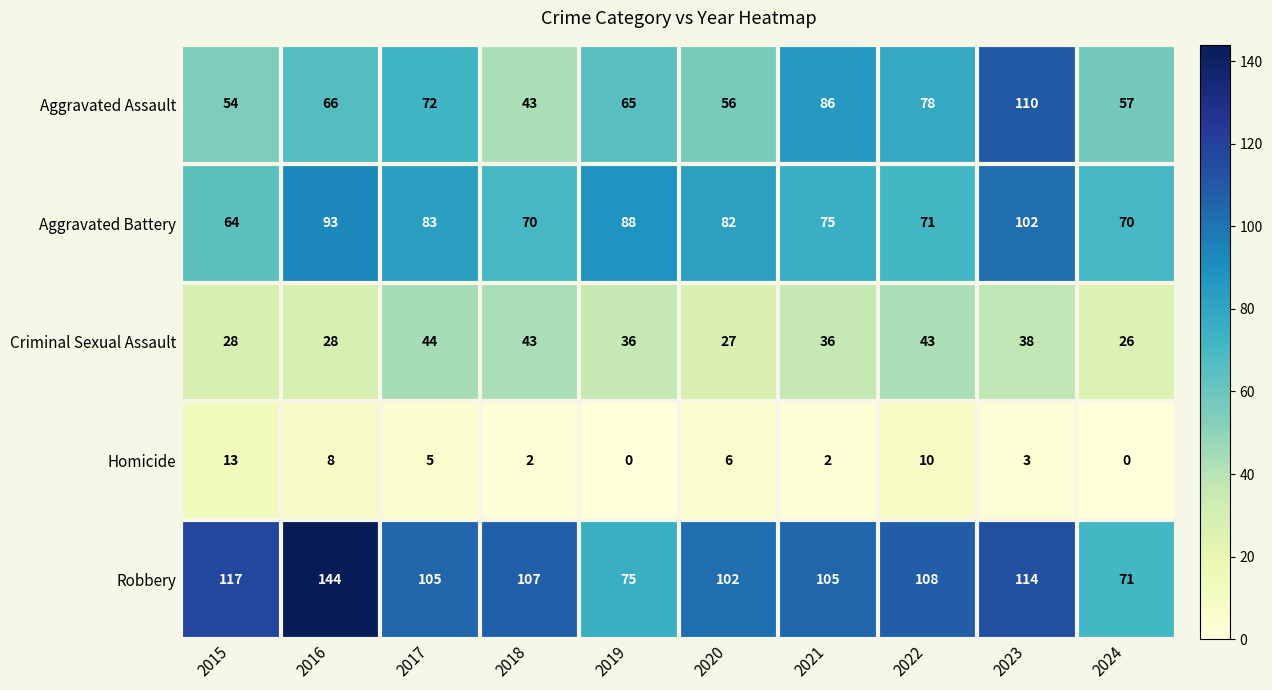

What is the difference between the maximum and minimum values in the Criminal Sexual Assault series?

18